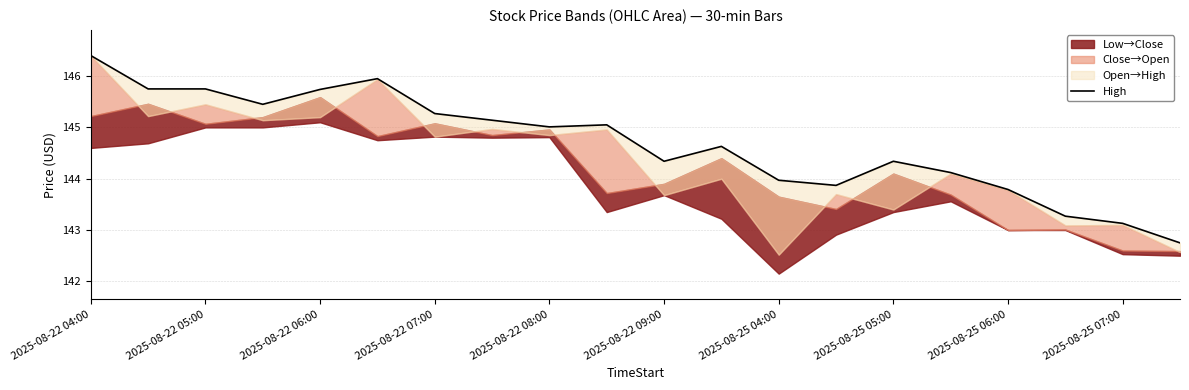

Reading left to right, what are all the values shown in this chart?

146.4	145.8	145.8	145.4	145.7	145.9	145.3	145.1	145.0	145.1	144.3	144.6	144.0	143.9	144.3	144.1	143.8	143.3	143.1	142.8